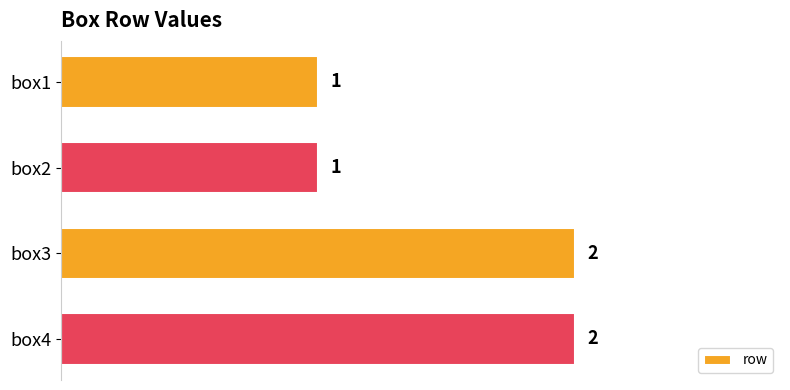

What is the value of the 2nd bar from the top?

1